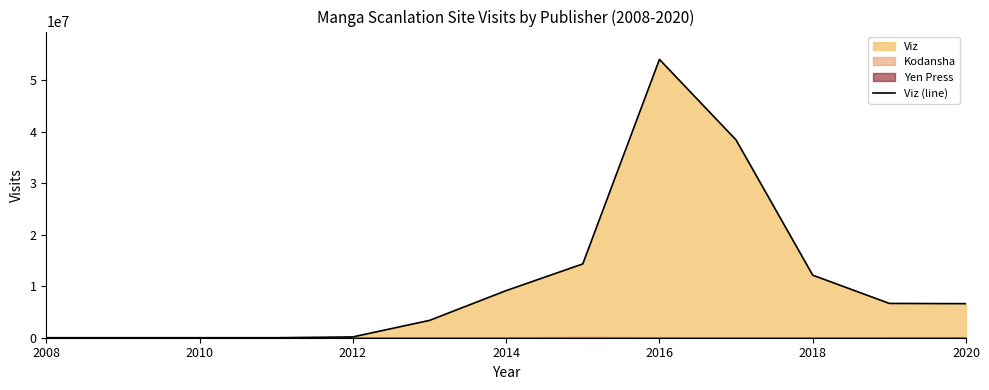

What is the maximum value for Viz (line)?

54065059.0